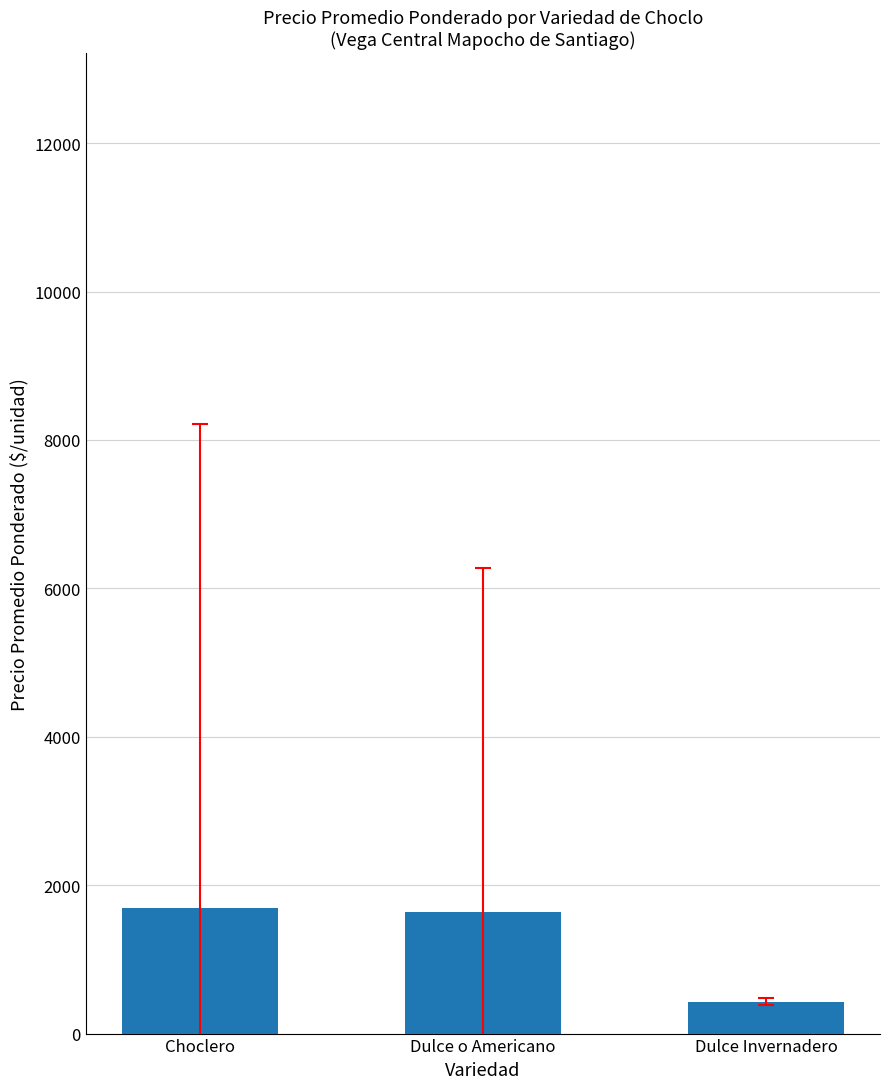

The value at Dulce Invernadero is 429.2. True or false?

True